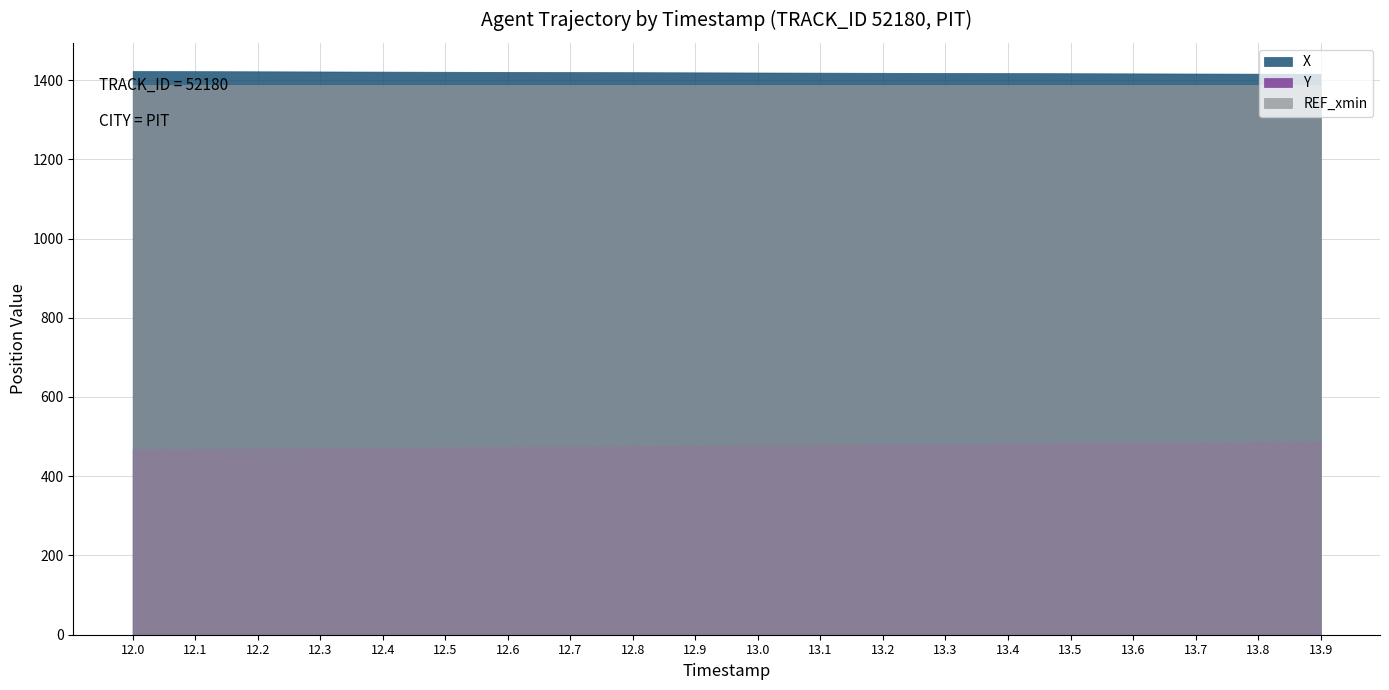

True or false: Y has a value of 485.7 at 13.7.

True